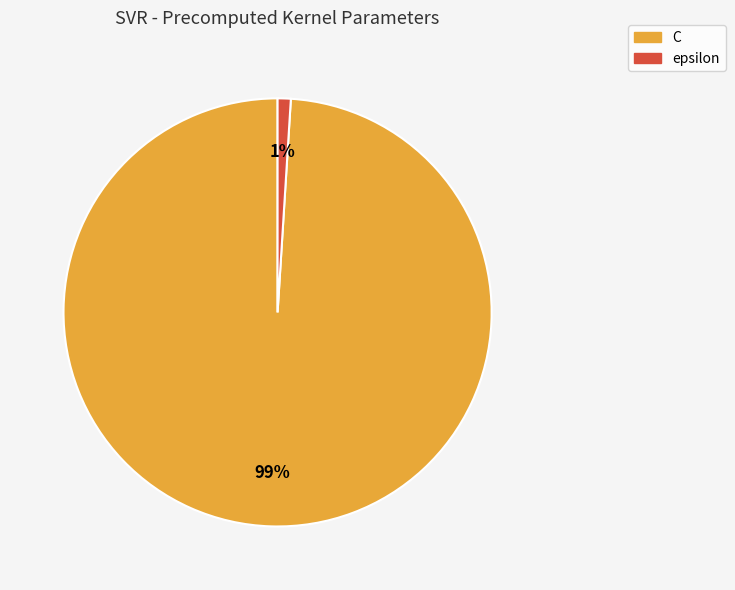

Which slice is the largest?

C